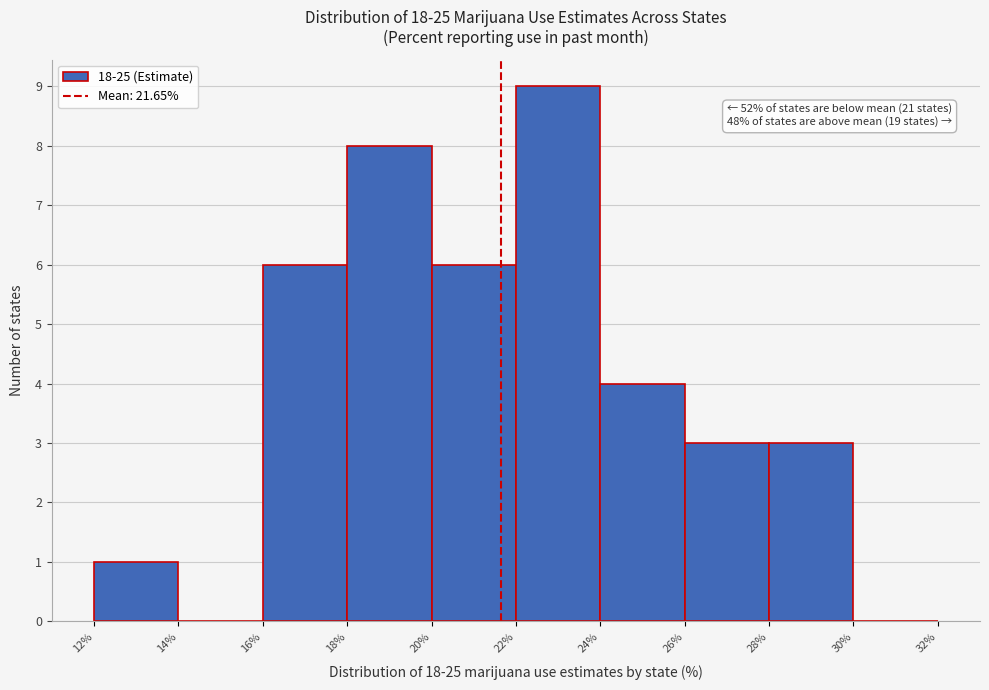

Over which range of the x-axis is the bar tallest?

22% to 24%